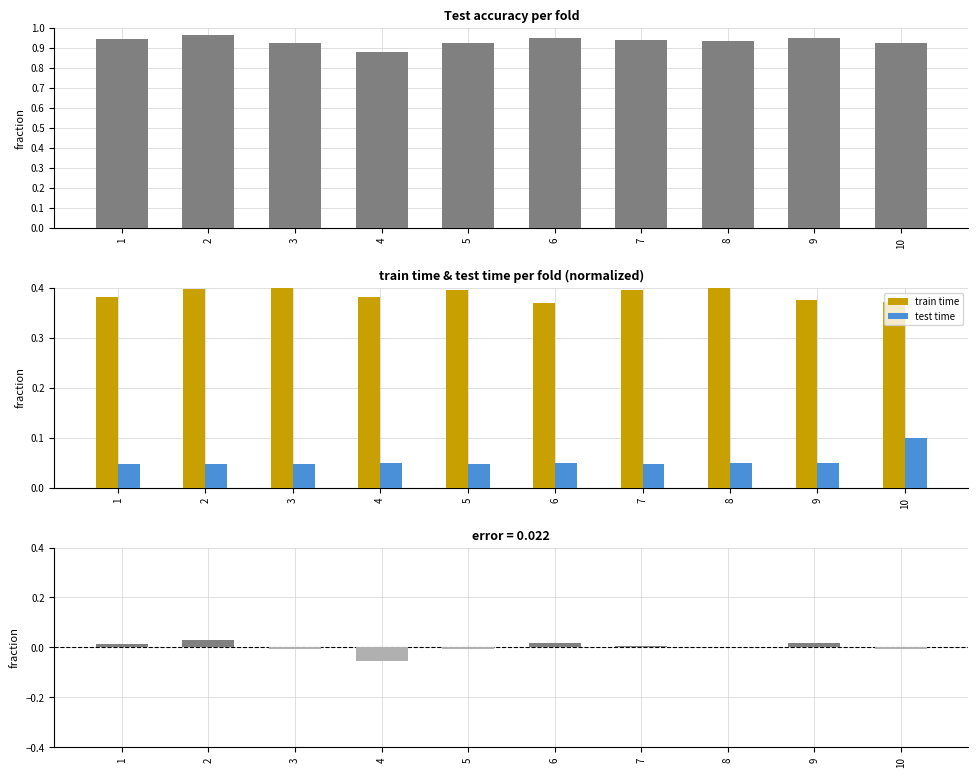

At which category is the sum across all series the highest?

2